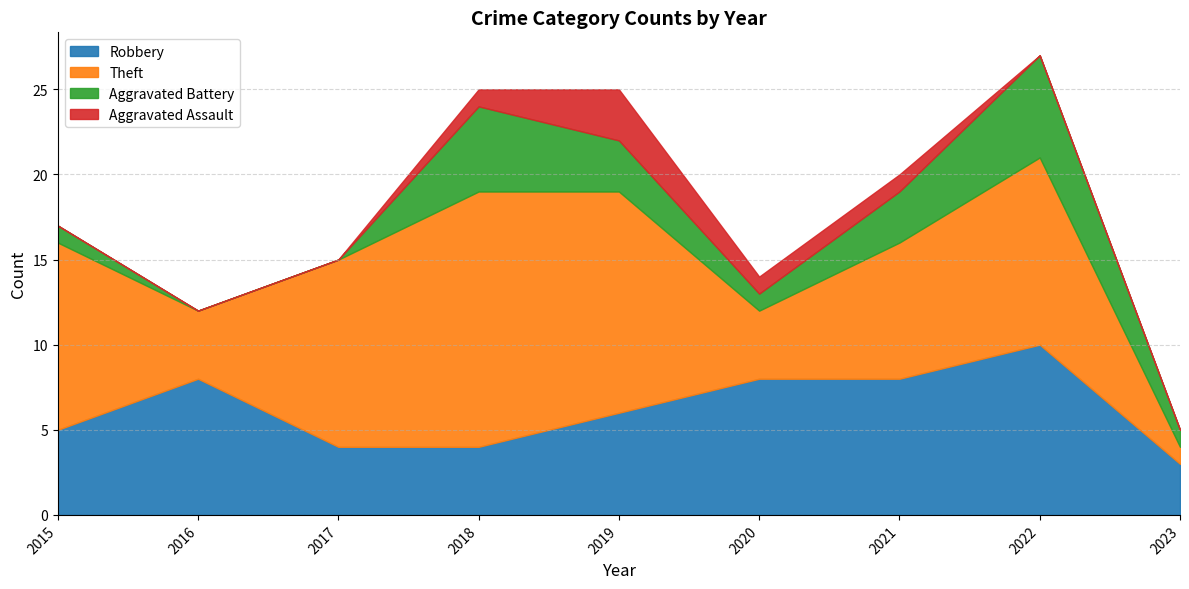

What is the sum of all Aggravated Assault values?

6